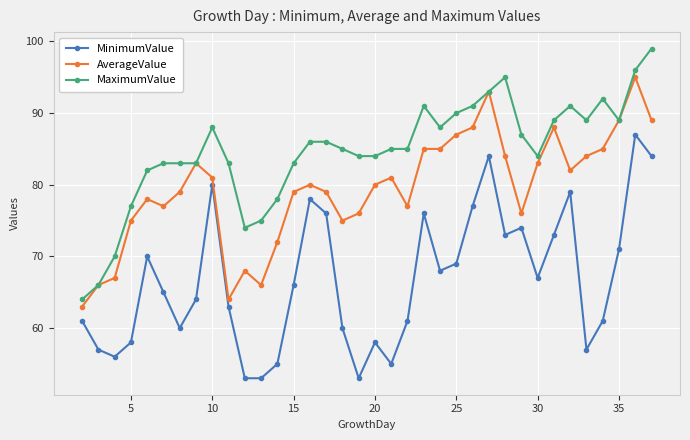

Reading left to right, list all the values displayed in this chart.

MinimumValue: 61	57	56	58	70	65	60	64	80	63	53	53	55	66	78	76	60	53	58	55	61	76	68	69	77	84	73	74	67	73	79	57	61	71	87	84
AverageValue: 63	66	67	75	78	77	79	83	81	64	68	66	72	79	80	79	75	76	80	81	77	85	85	87	88	93	84	76	83	88	82	84	85	89	95	89
MaximumValue: 64	66	70	77	82	83	83	83	88	83	74	75	78	83	86	86	85	84	84	85	85	91	88	90	91	93	95	87	84	89	91	89	92	89	96	99